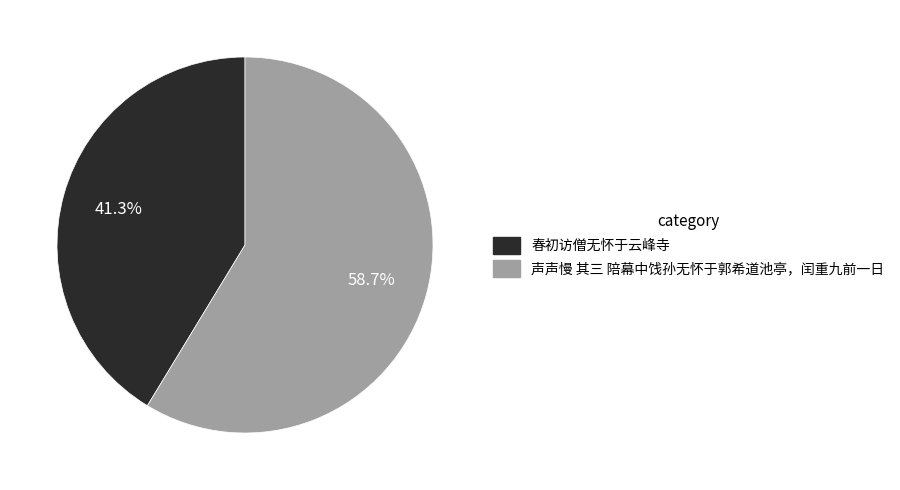

How much of the chart is everything except 声声慢 其三 陪幕中饯孙无怀于郭希道池亭，闰重九前一日?

41.3%